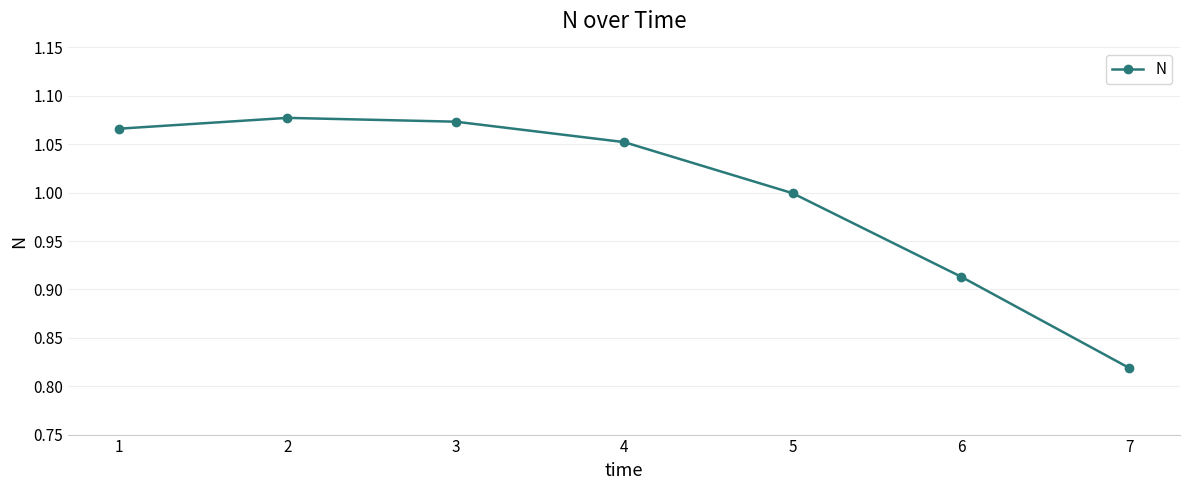

What is the sum of the values at 1 and 6?

2.0